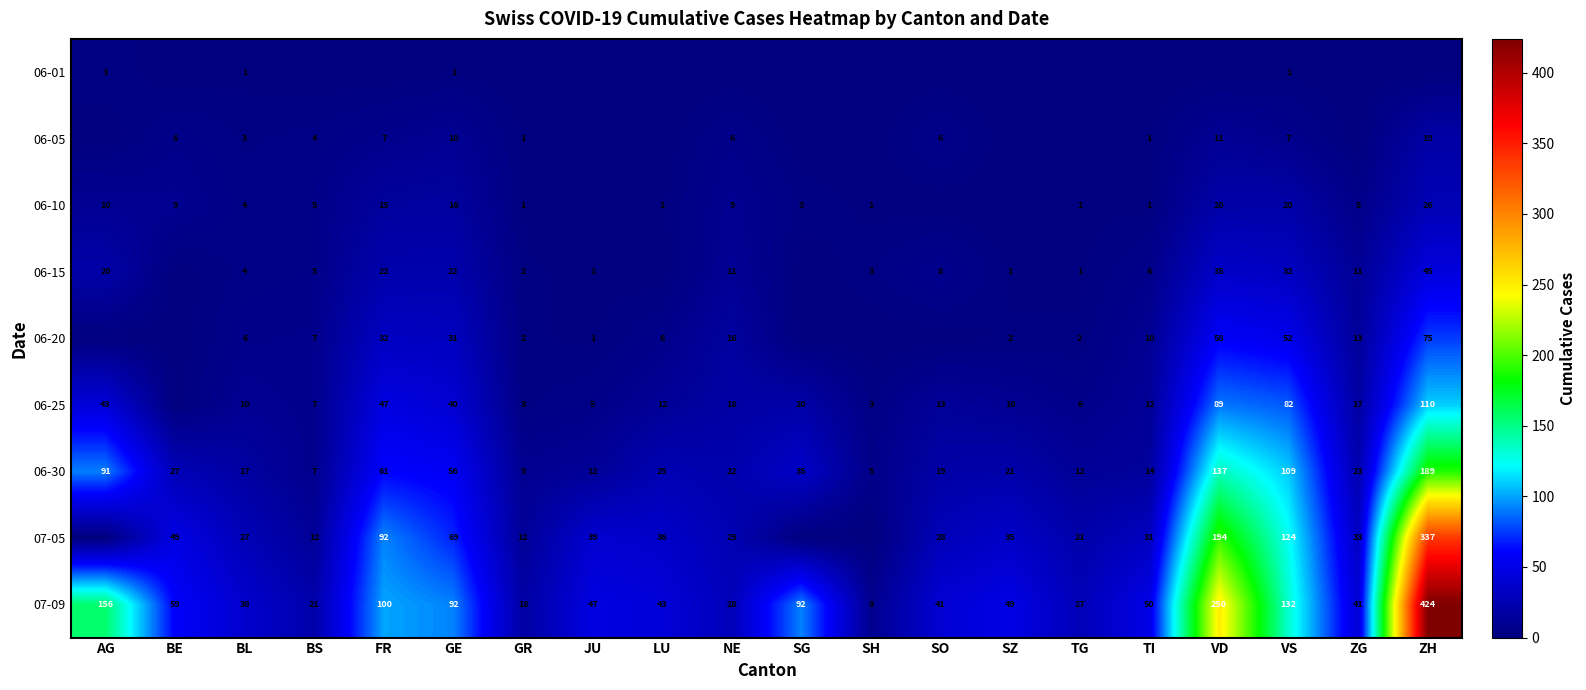

The value of 06-10 at AG is 5. True or false?

False